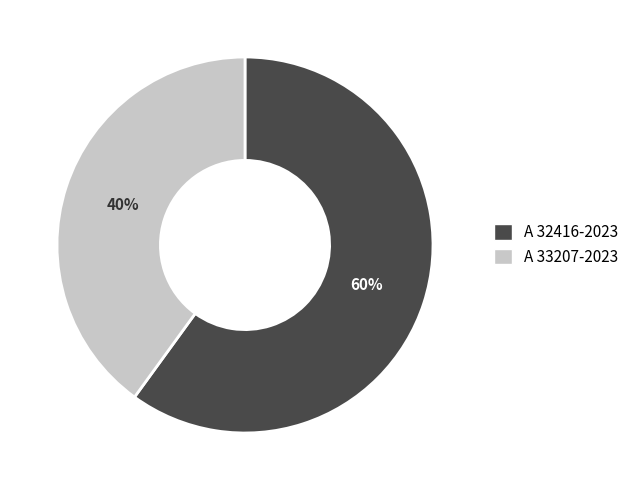

To the nearest percent, what portion does A 32416-2023 represent?

60%